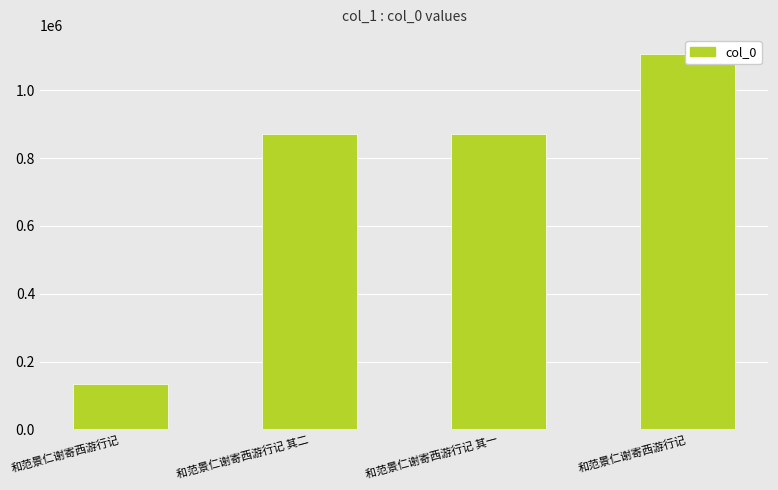

What is the approximate value at 和范景仁谢寄西游行记, to the nearest 100?

1107700